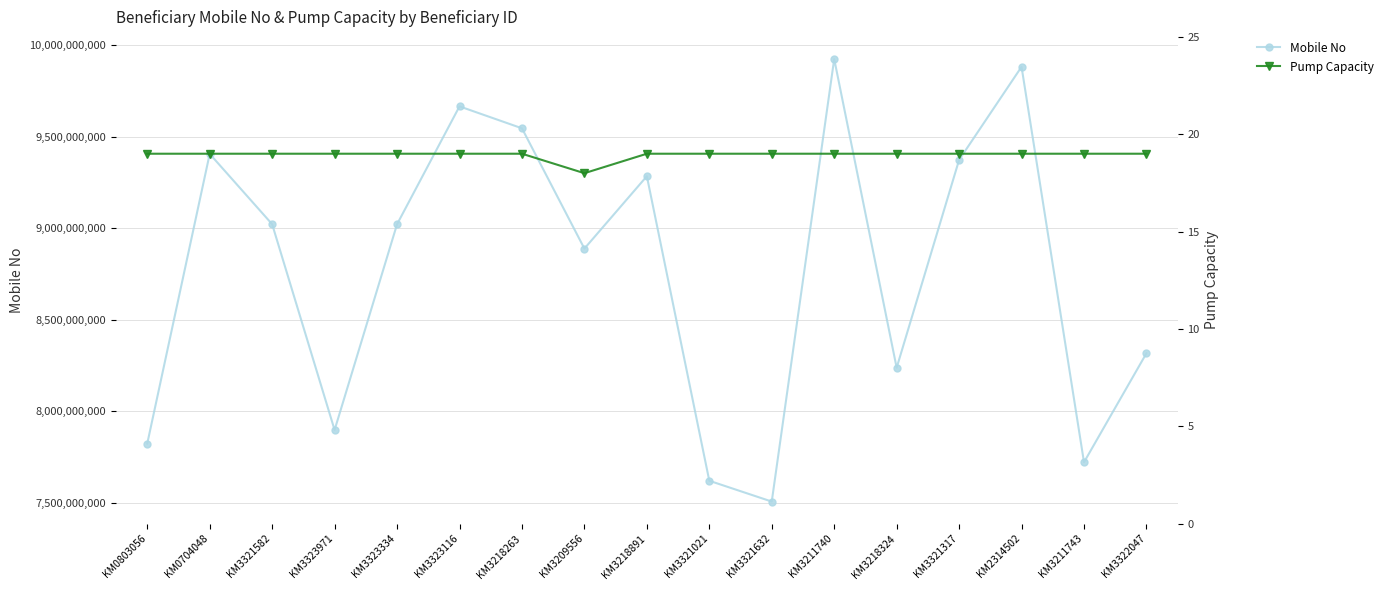

What is the value of the Mobile No point at the 8th from the left?

8888678740